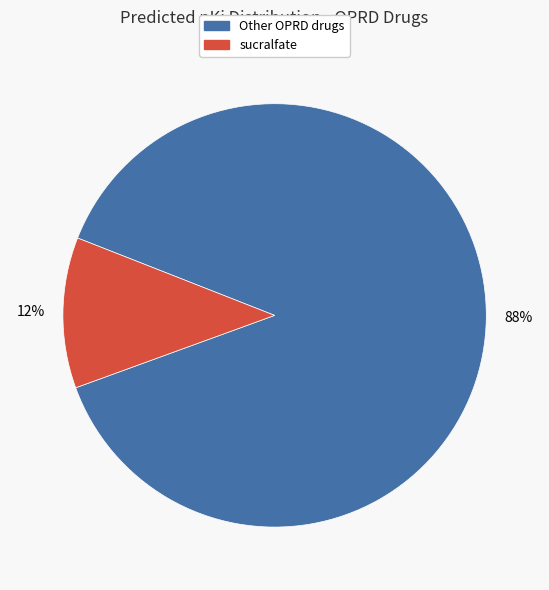

The Other OPRD drugs slice represents 88% of the pie. True or false?

True